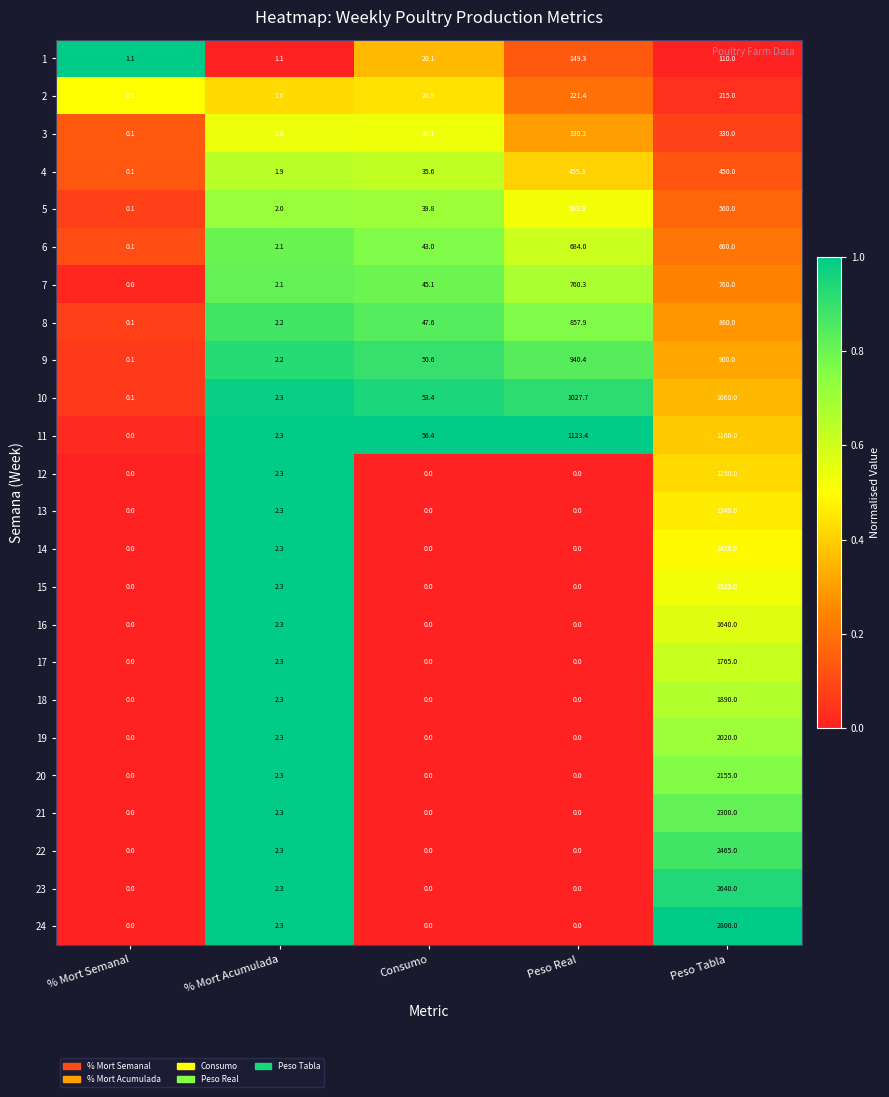

Count the number of data series in this chart.

24